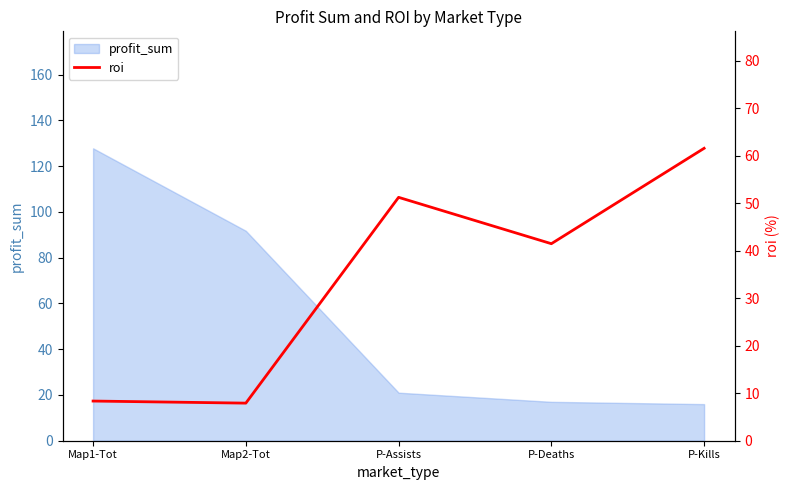

True or false: the data shows 8.3 at Map1-Tot.

True